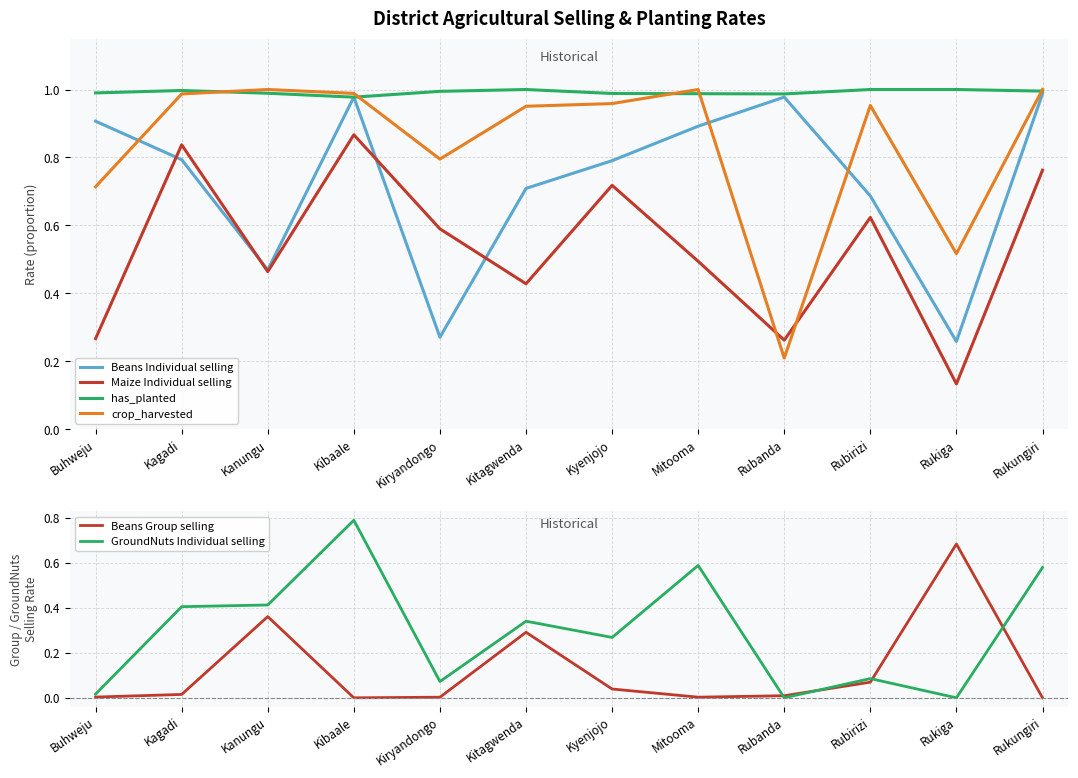

What is the difference between the second highest and second lowest values in the Maize Individual selling series?

0.6